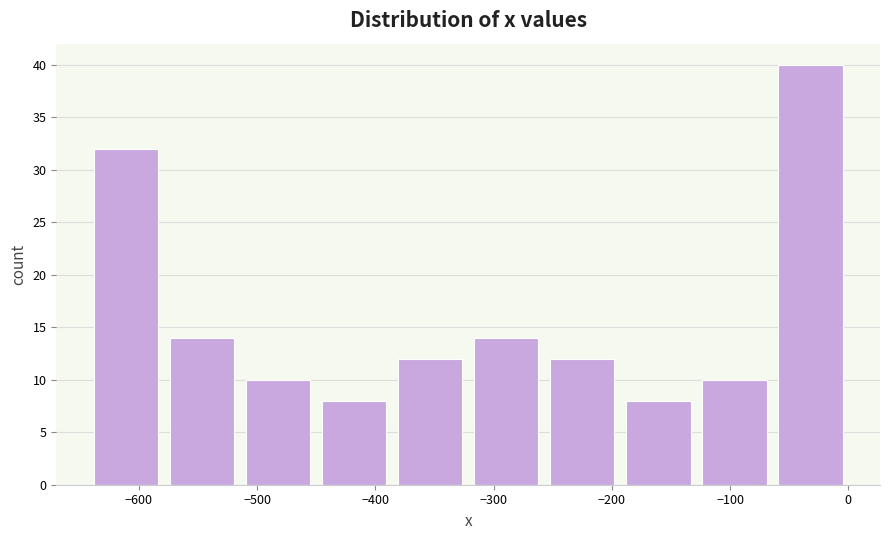

How tall is the bar that spans -320 to -260 on the x-axis? Neither the bar edges nor the heights are printed on the chart, so give them approximately, as read against the axes.

14